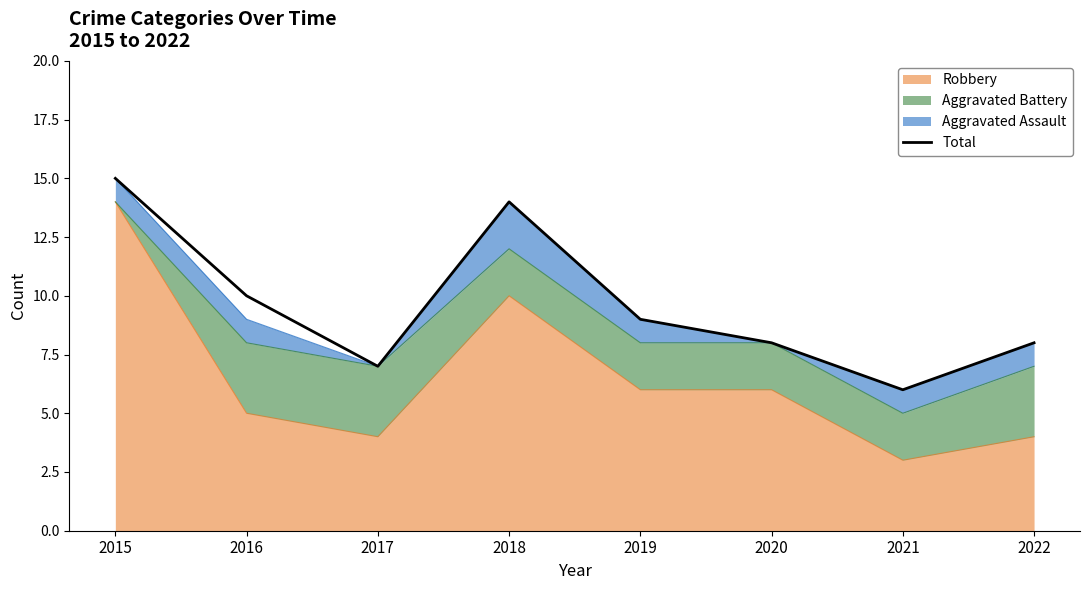

Rank the categories by value from highest to lowest.

2015, 2018, 2016, 2019, 2020, 2022, 2017, 2021